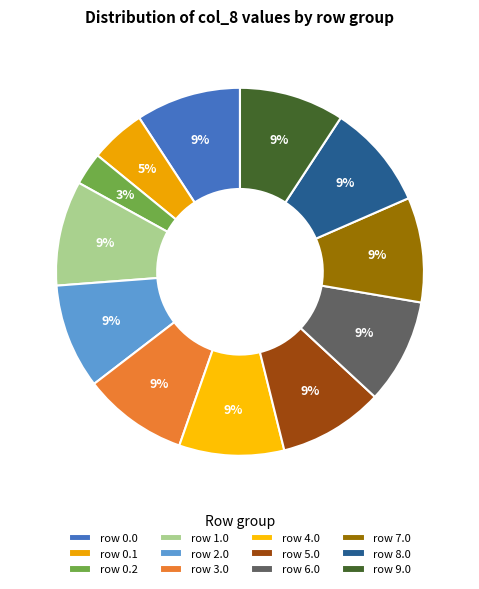

How many slices are in this pie chart?

12